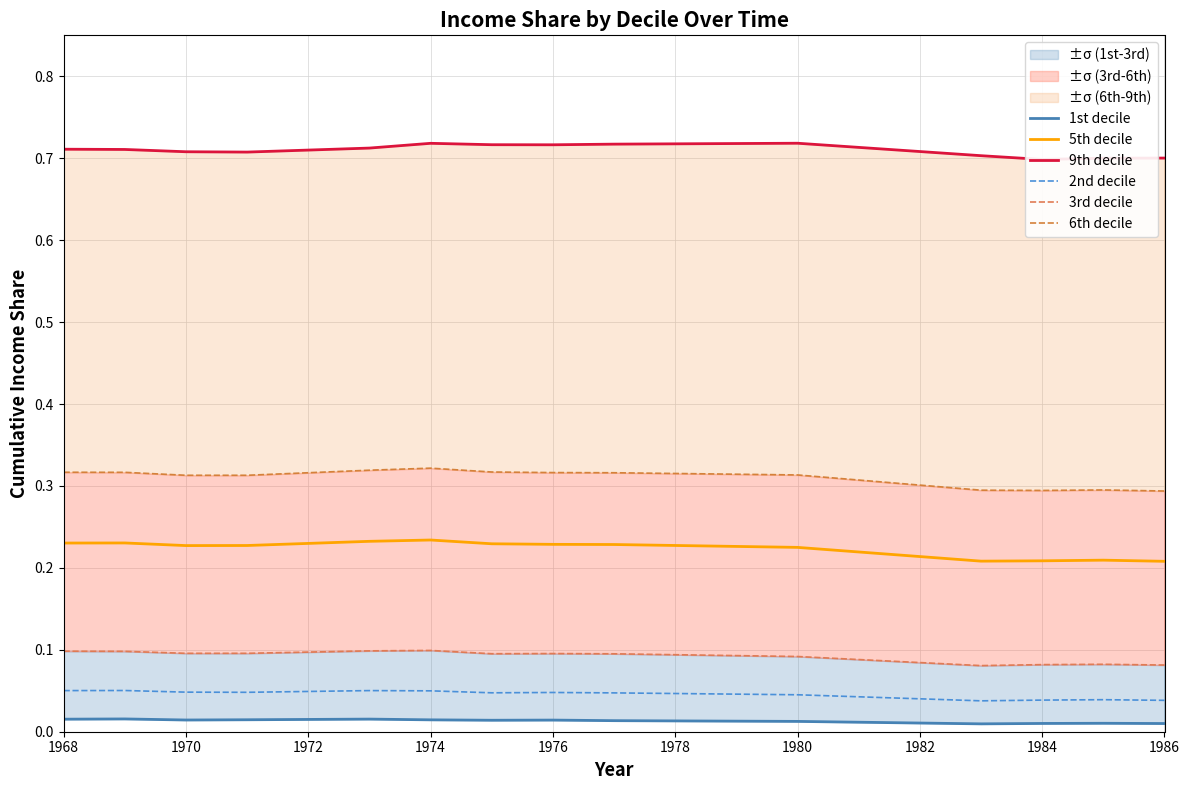

The value of 5th decile at 1986 is 0.2. True or false?

True